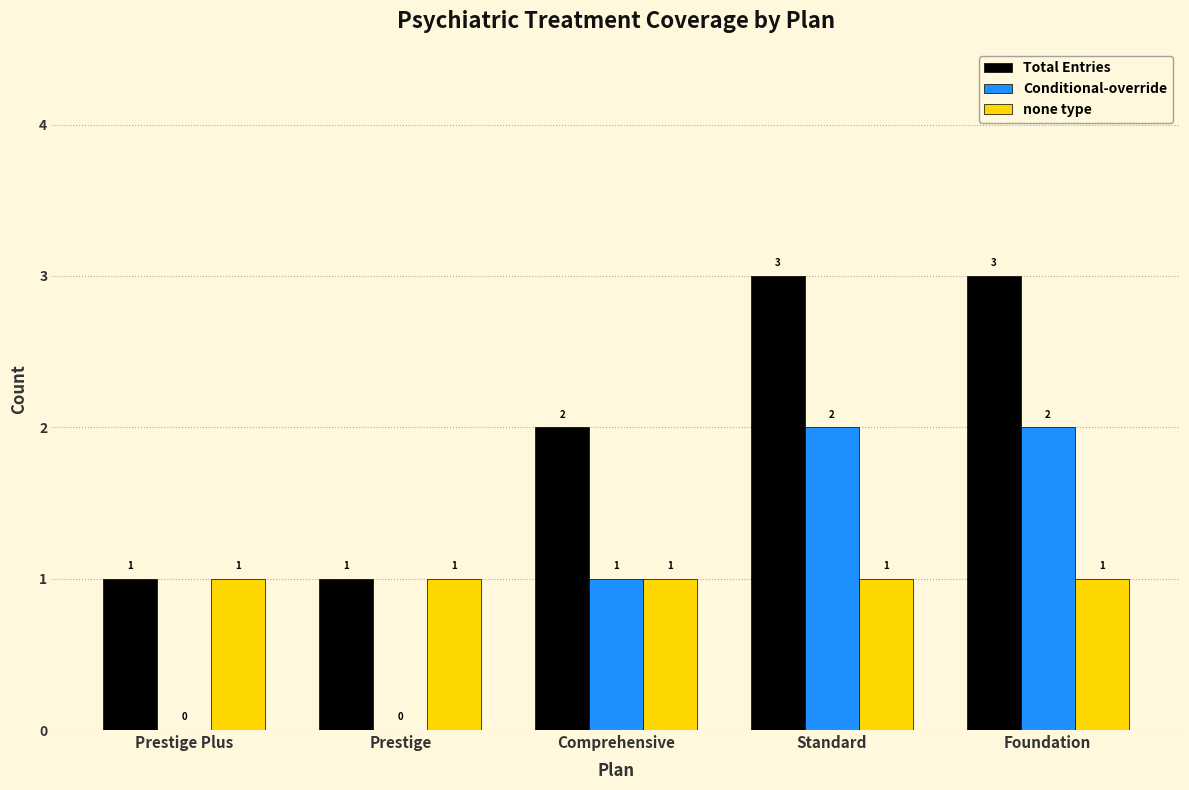

The value of none type at Prestige is 2. True or false?

False